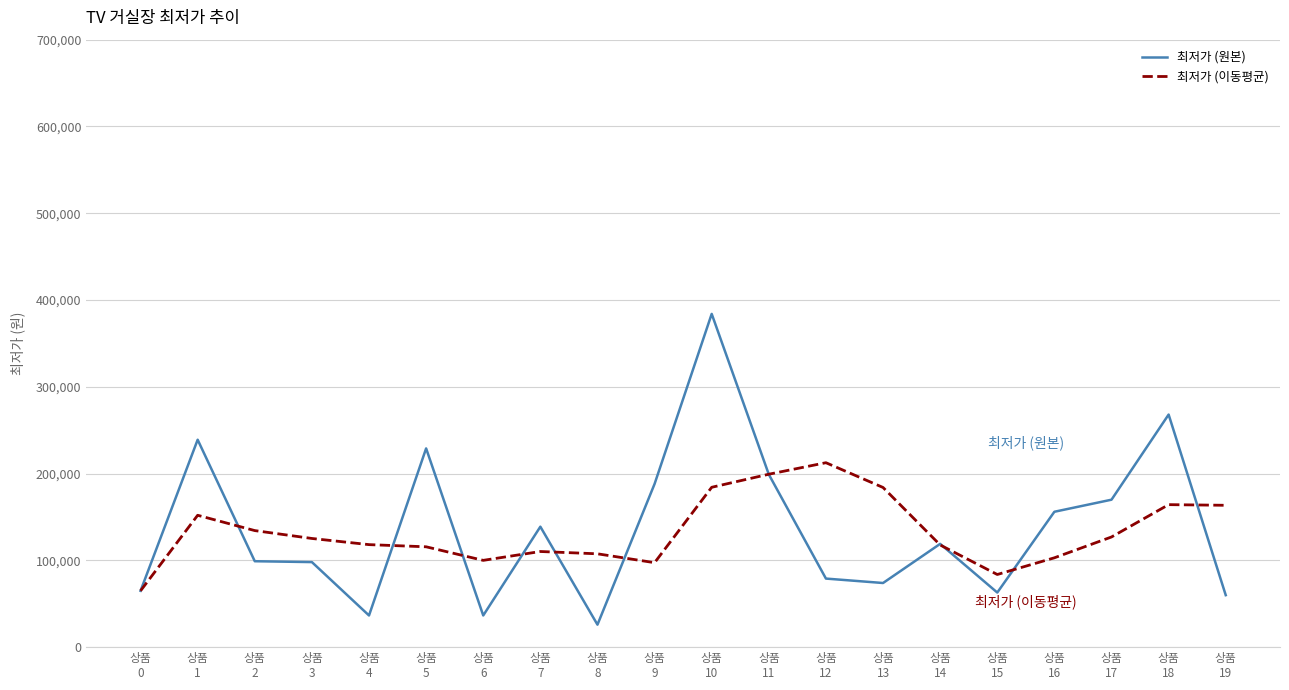

Is the value of 최저가 (원본) at 상품
18 greater than the value of 최저가 (이동평균) at 상품
7?

Yes